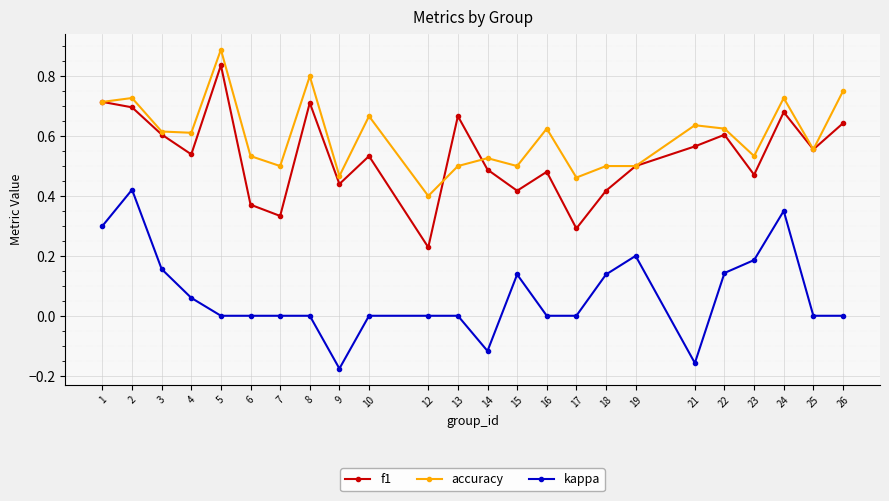

What is the highest value of the accuracy series?

0.9